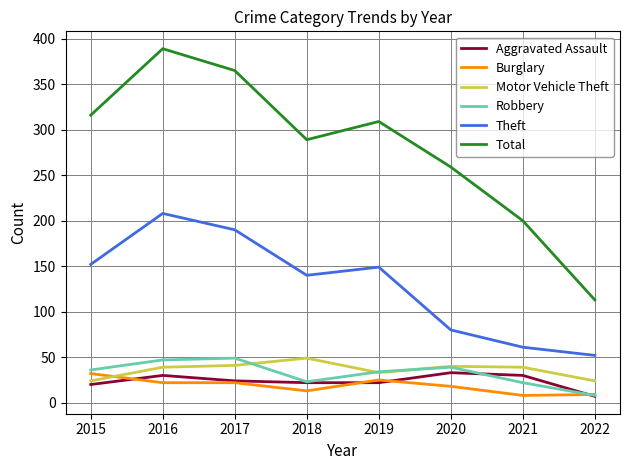

The Total series shows 259 at 2020. True or false?

True